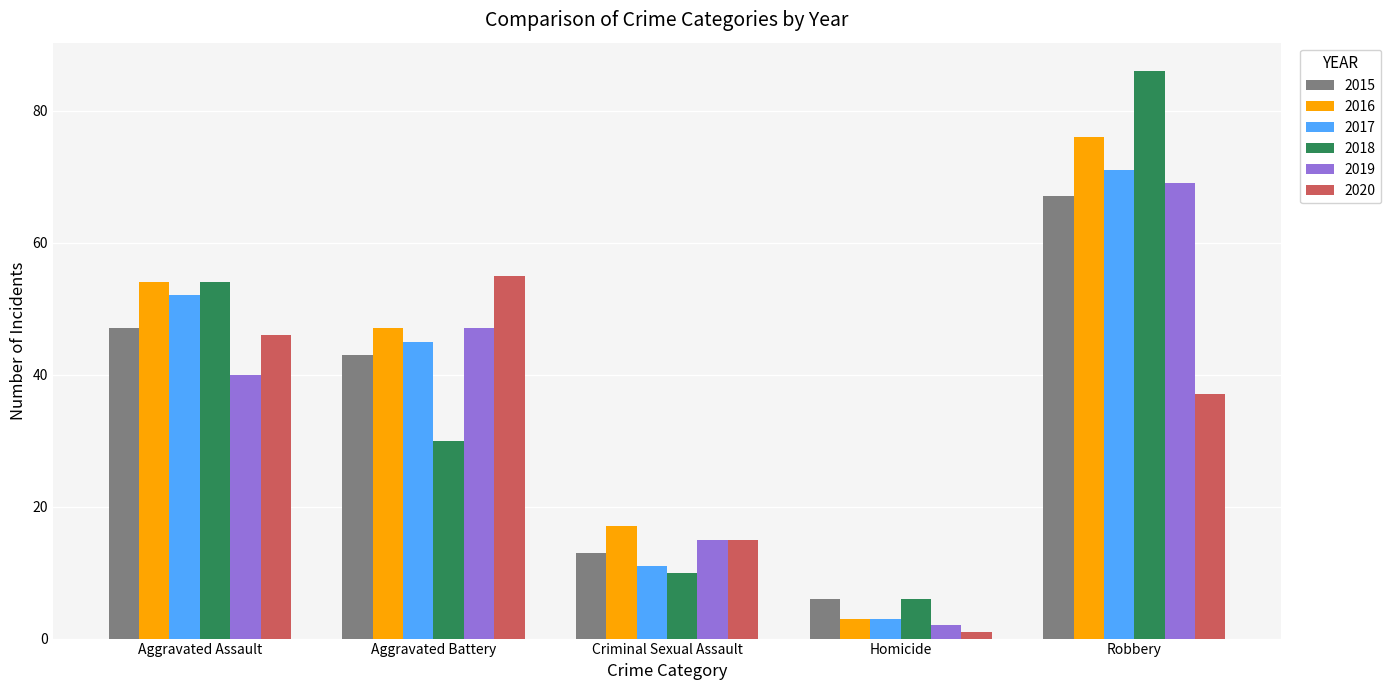

What is the smallest value displayed?

1